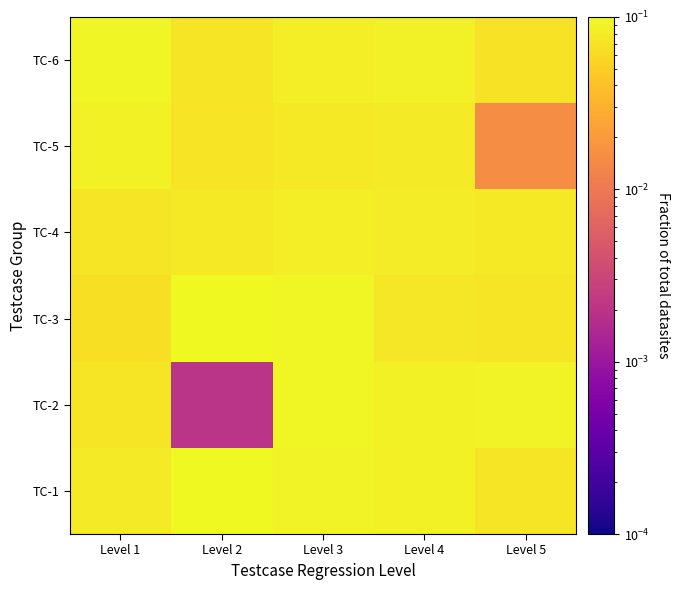

At which category does the chart reach its peak across all series?

Level 2